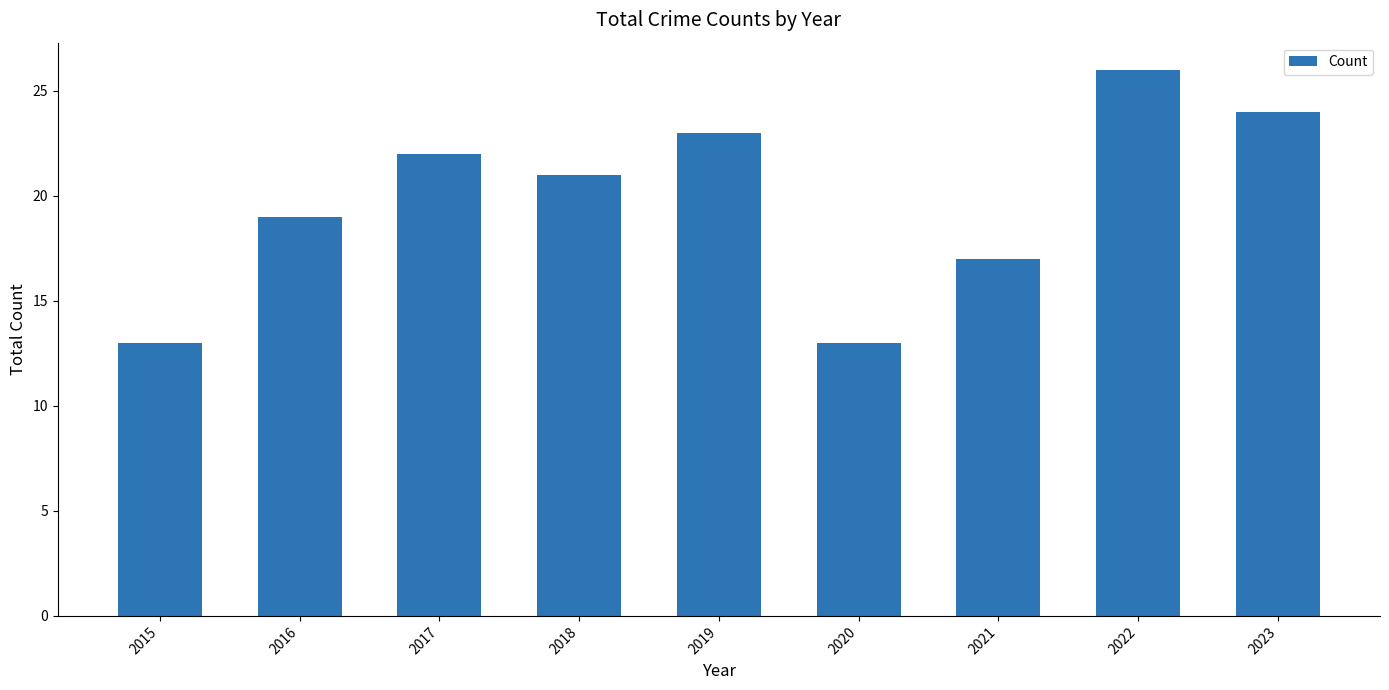

Reading right to left, list all the values displayed in this chart.

2023=24	2022=26	2021=17	2020=13	2019=23	2018=21	2017=22	2016=19	2015=13